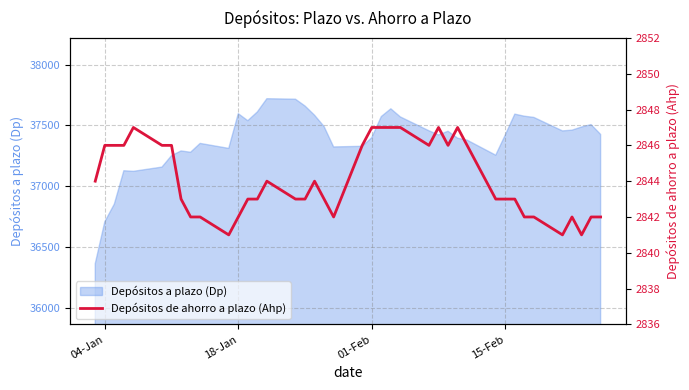

What is the minimum value for Depósitos a plazo (Dp)?

36362